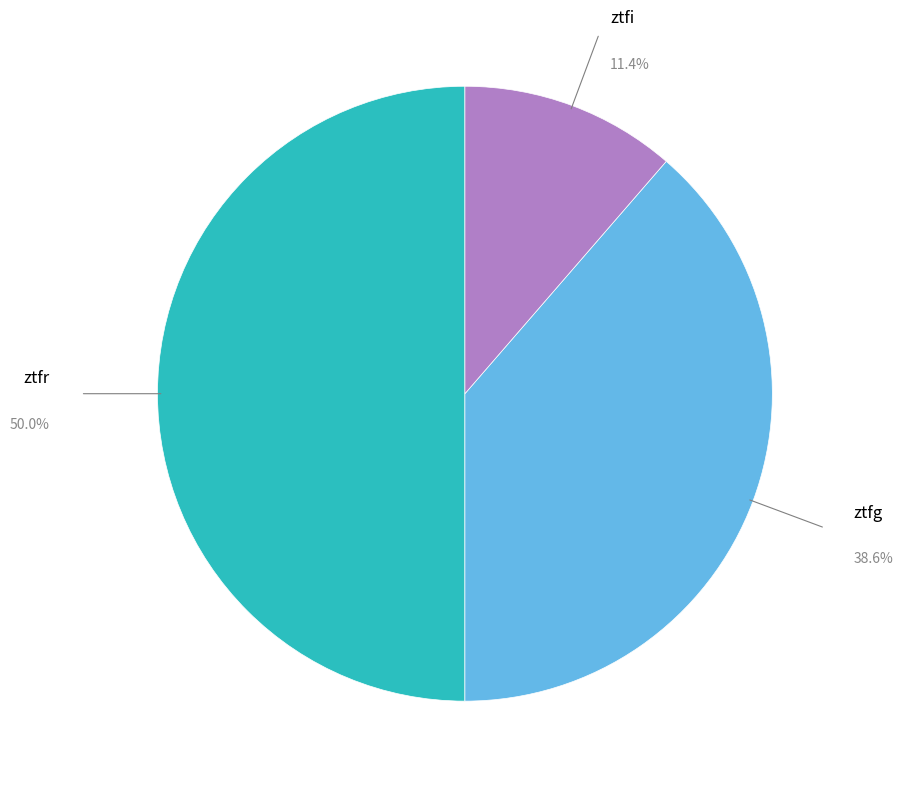

How many slices are in this pie chart?

3